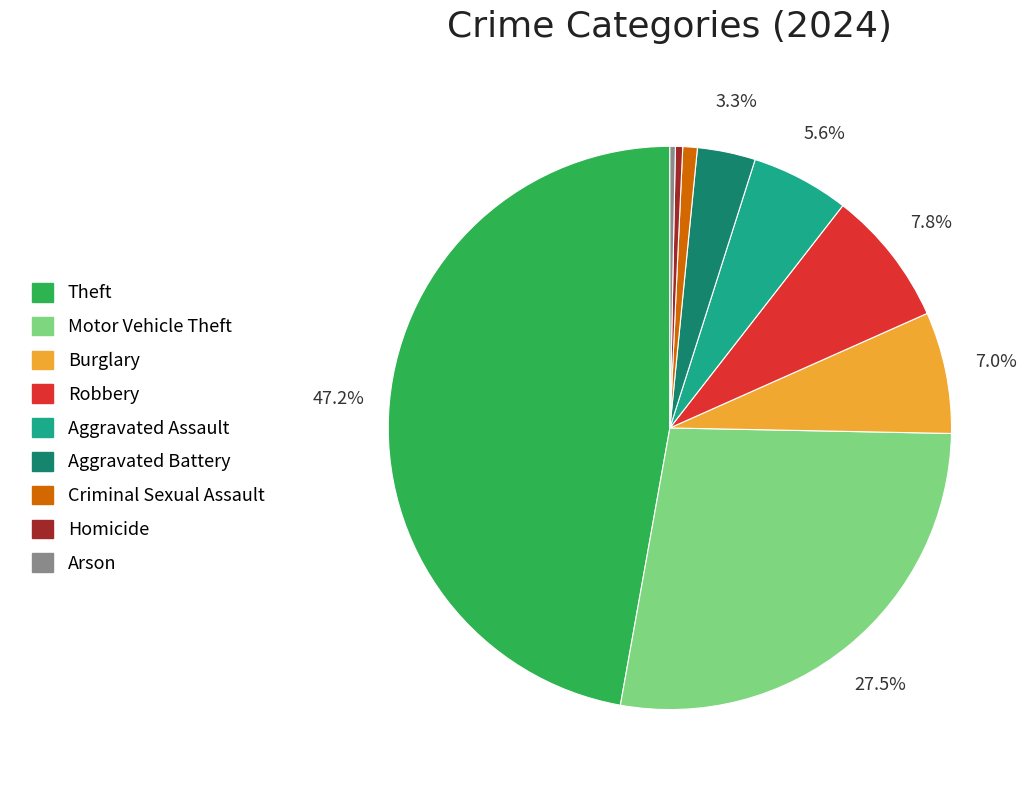

Is there a majority slice in this chart?

No